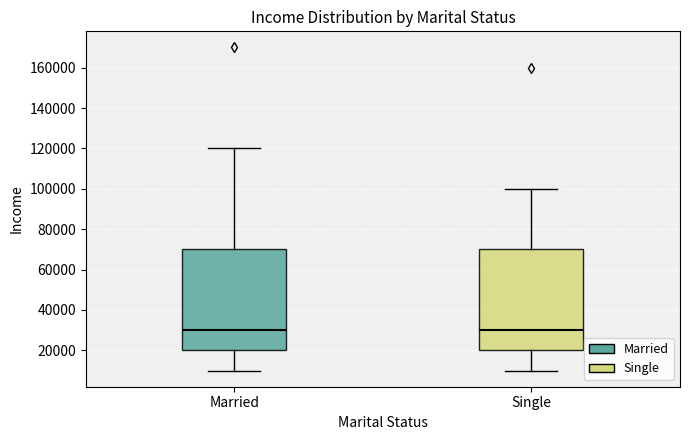

Where is the lower edge of the box for Single on the y-axis? The values are not printed on the chart, so give them approximately, as read against the axis.

20000